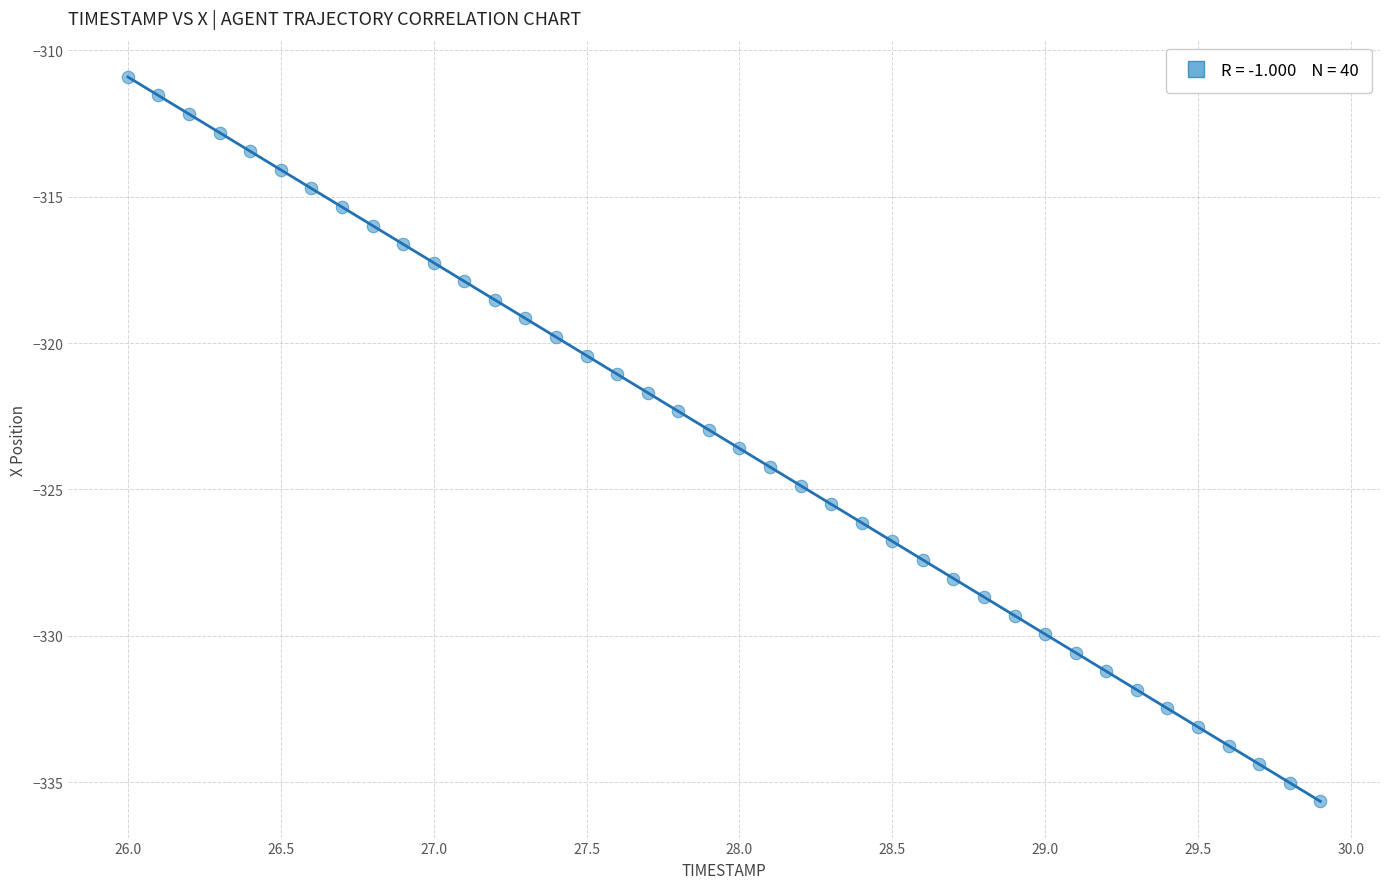

What is the range of Y values (max minus min)?

24.7